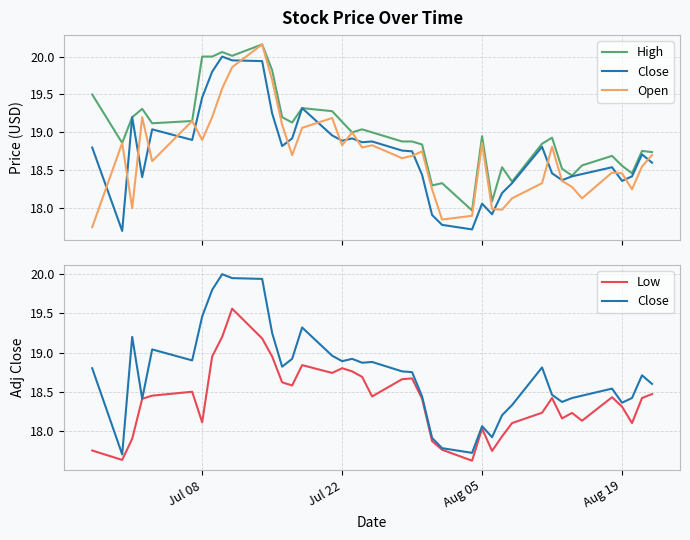

What are all the series names shown in the legend?

High, Close, Open, Low